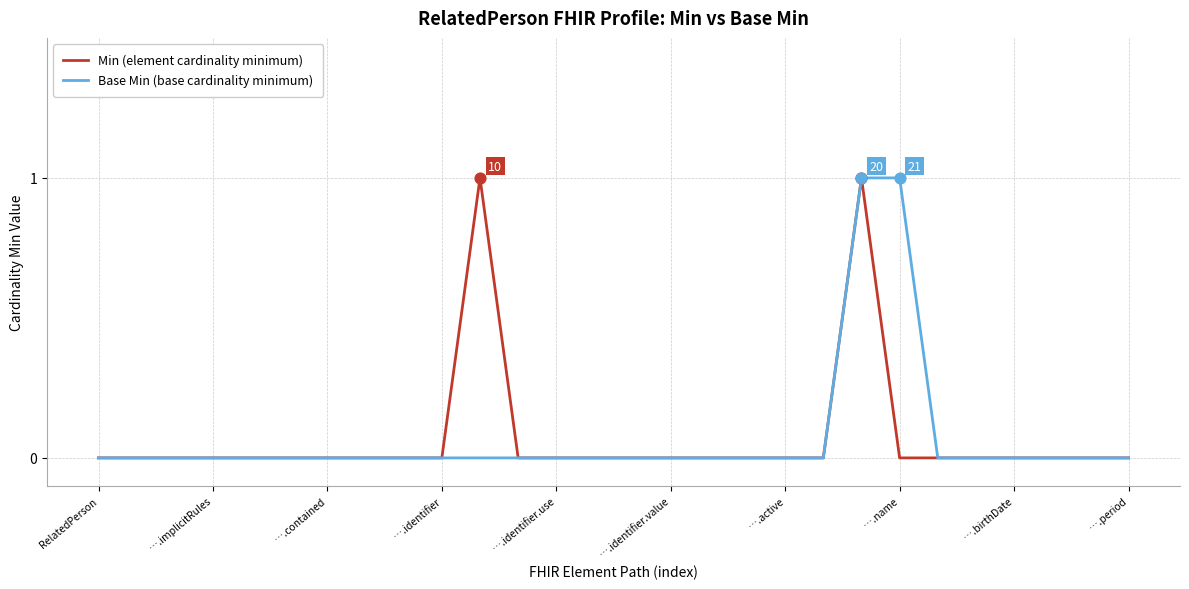

At which category is the sum across all series the highest?

20